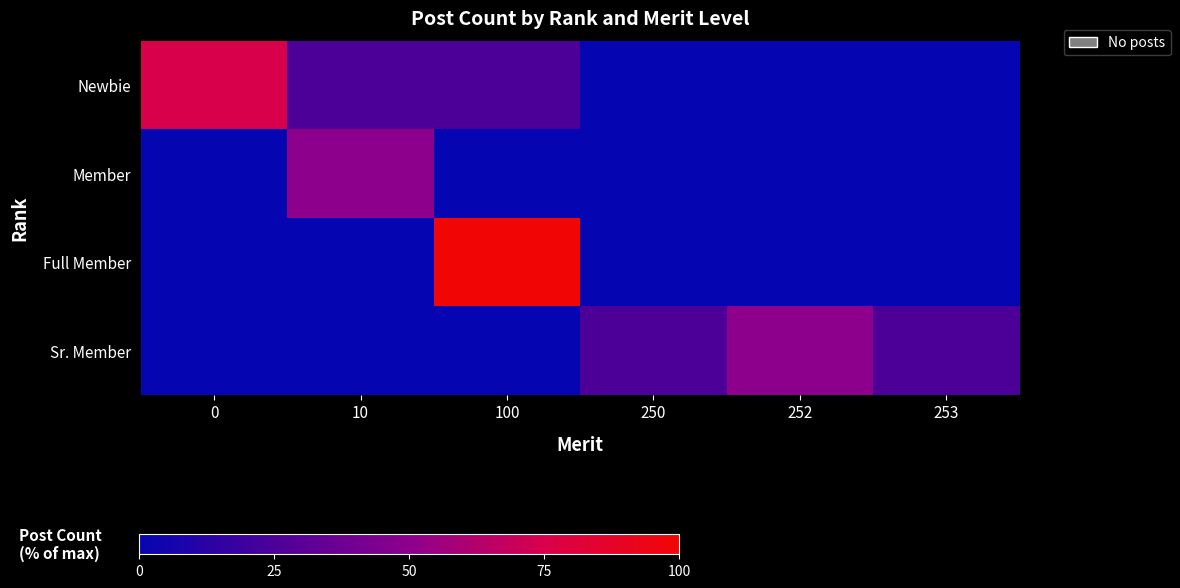

At how many categories does at least one series exceed 85?

1